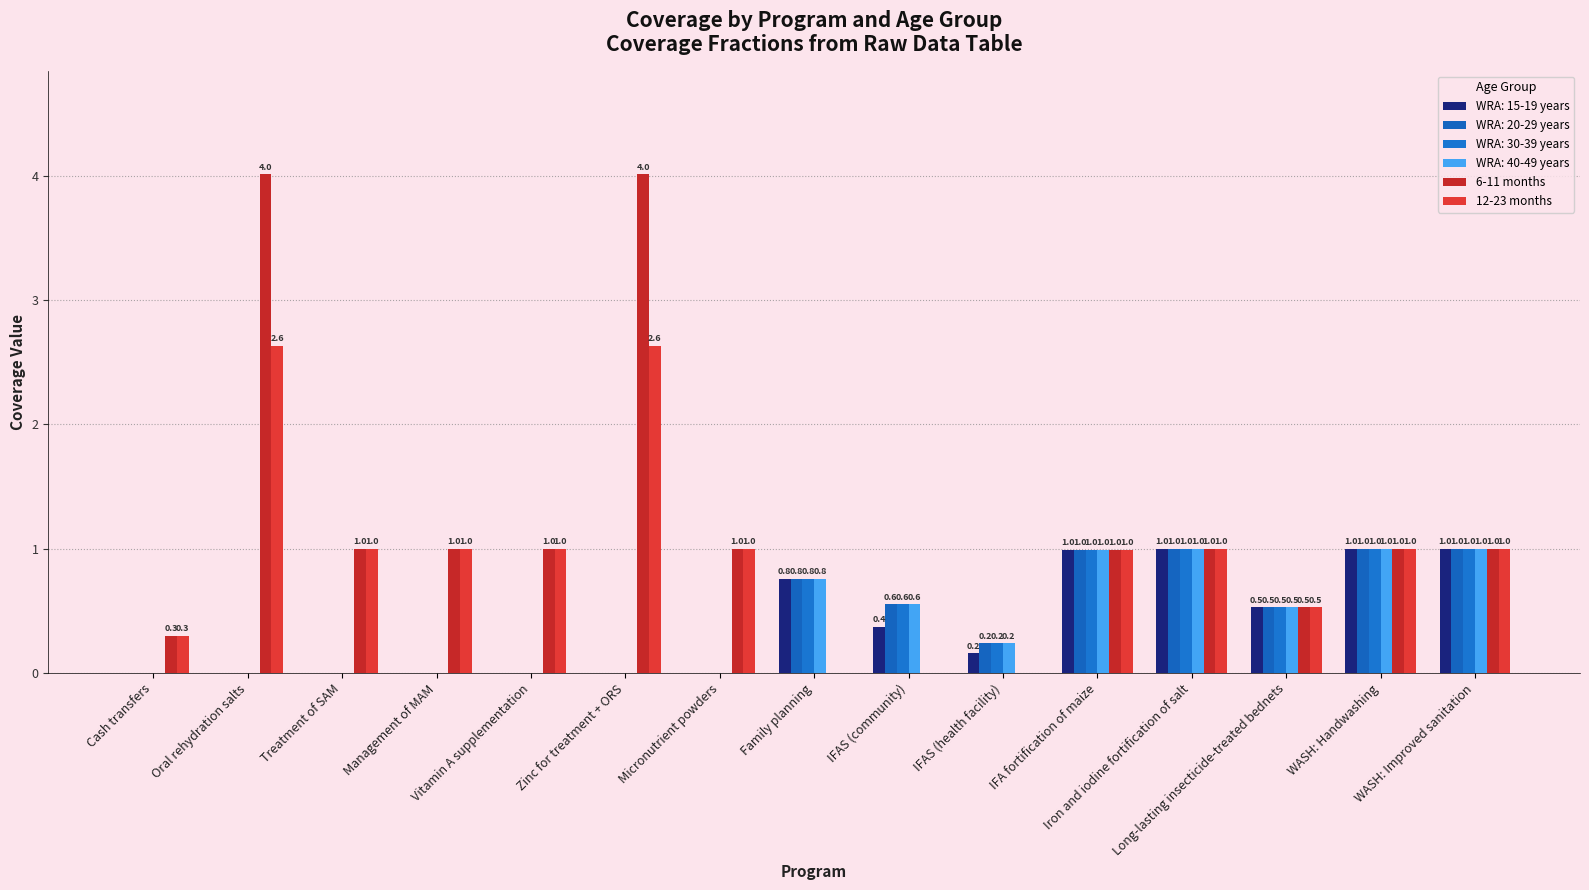

What position from the left is WASH: Improved sanitation?

15